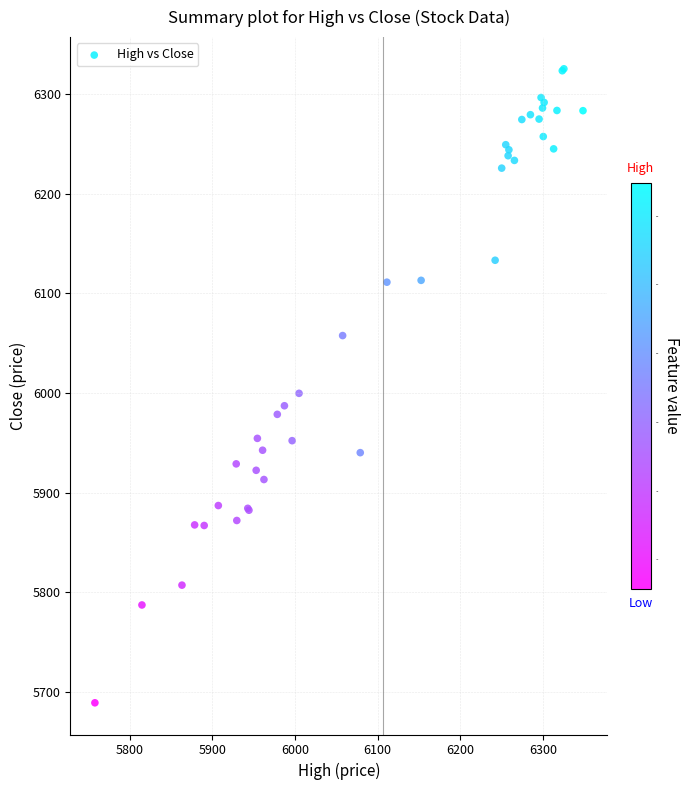

What Y value in the scatter plot is closest to 6007?

5999.6